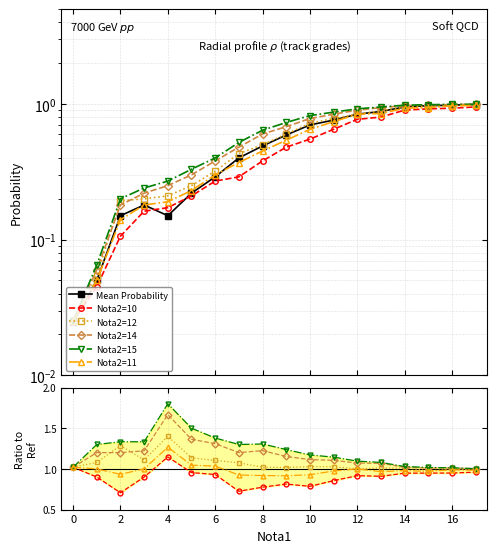

The value of Nota2=15 at 8 is 0.7. True or false?

False